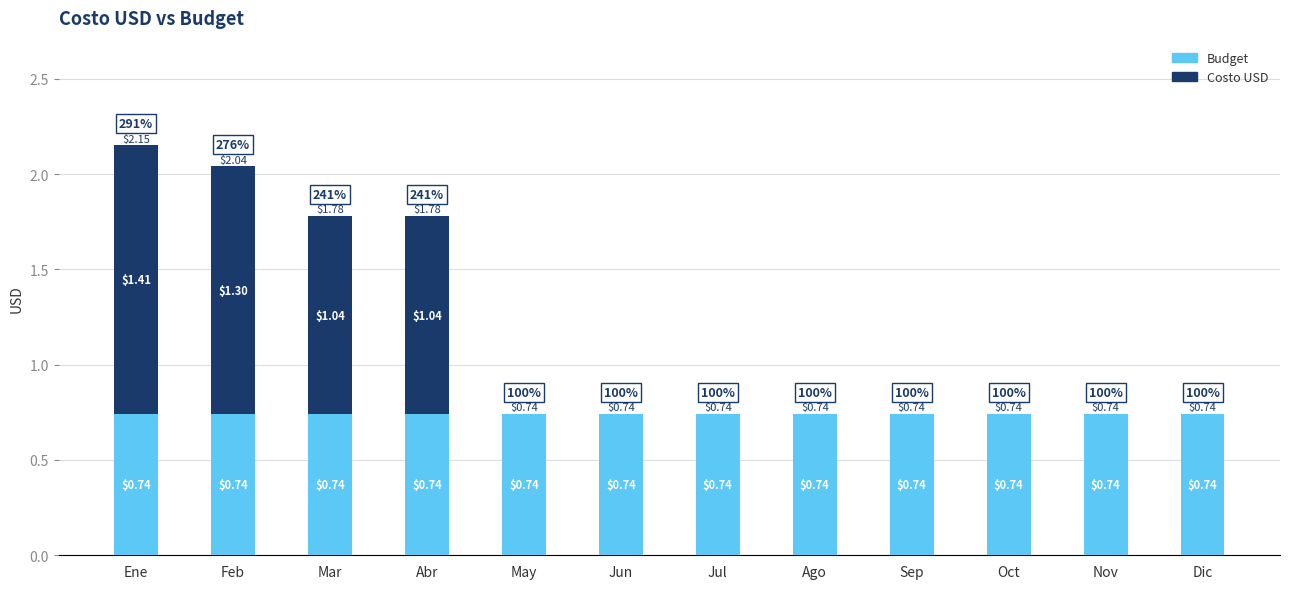

What is the sum of the Budget values at Ago and Feb?

1.5